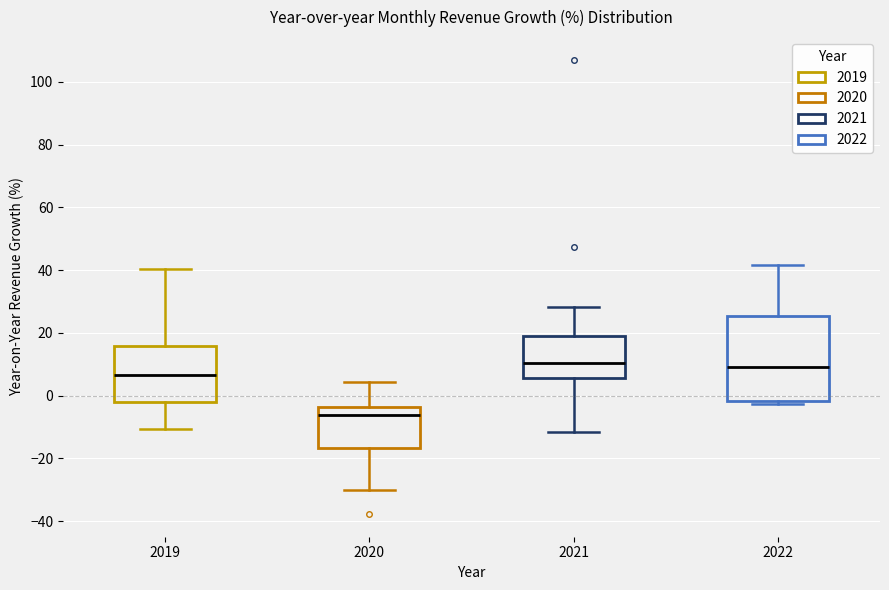

Where does the median line of the box at x = 2022 sit on the y-axis? The values are not printed on the chart, so give them approximately, as read against the axis.

10